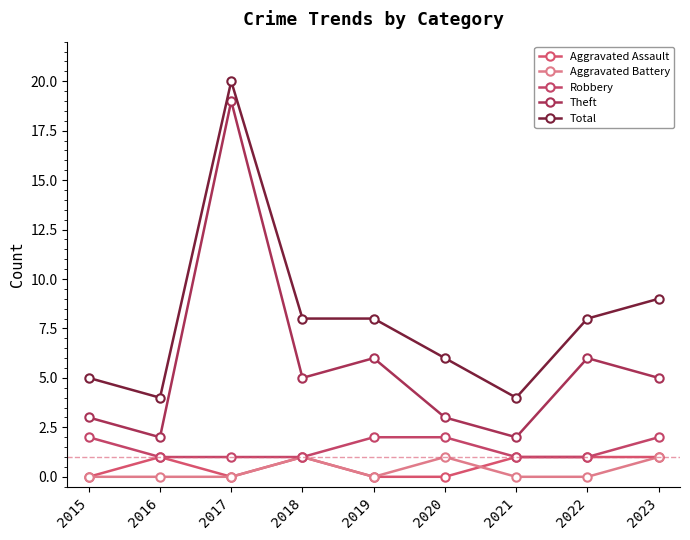

What is the lowest value of the Robbery series?

1